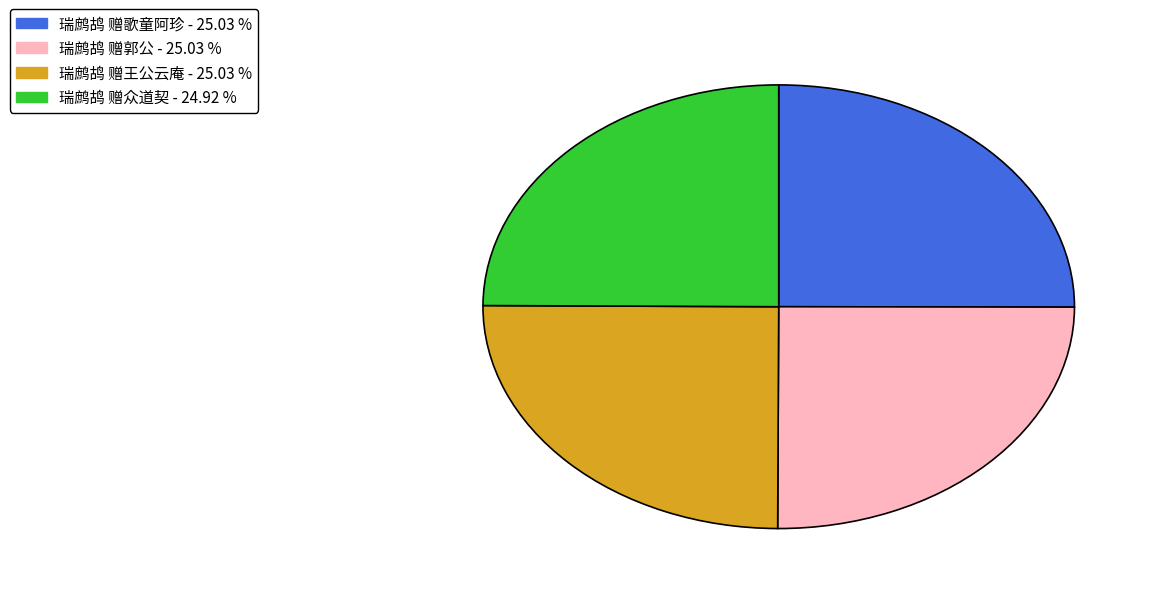

True or false: 瑞鹧鸪 赠郭公 accounts for 15% of the total.

False